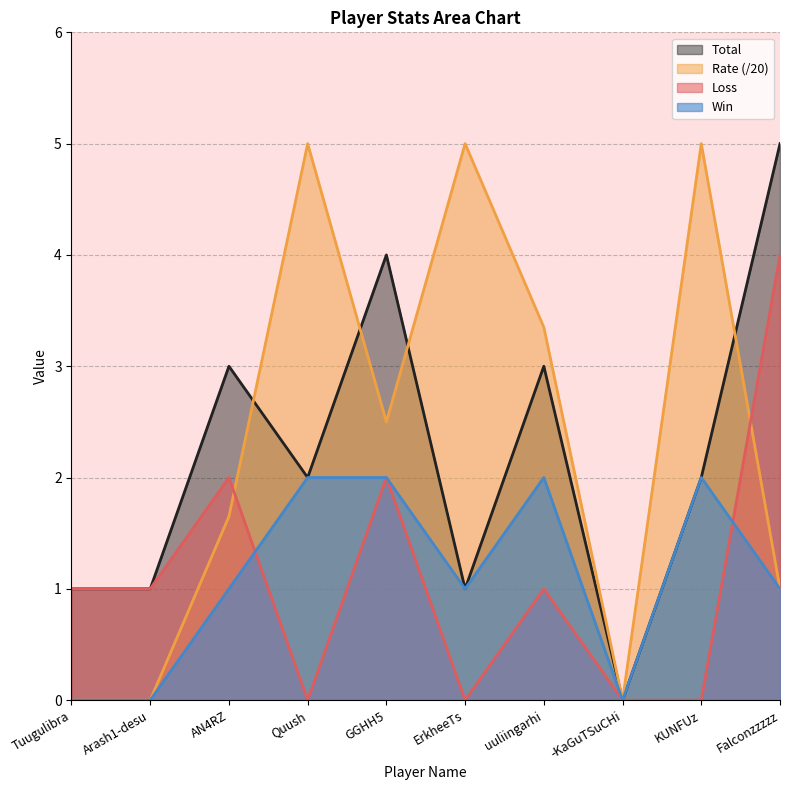

How many values in the Total series are below 2?

4